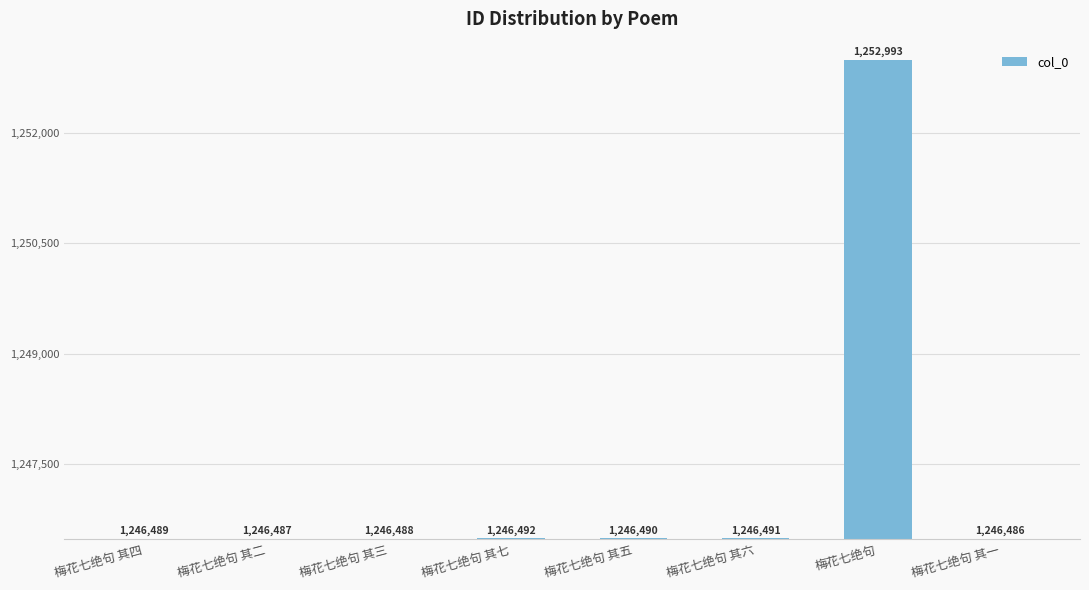

What is the average value?

1247302